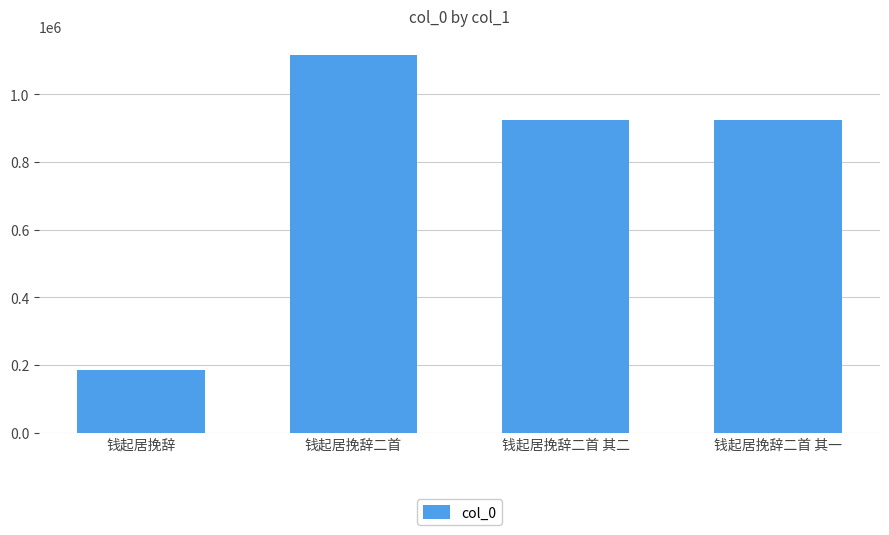

Between 钱起居挽辞二首 and 钱起居挽辞, which is larger?

钱起居挽辞二首